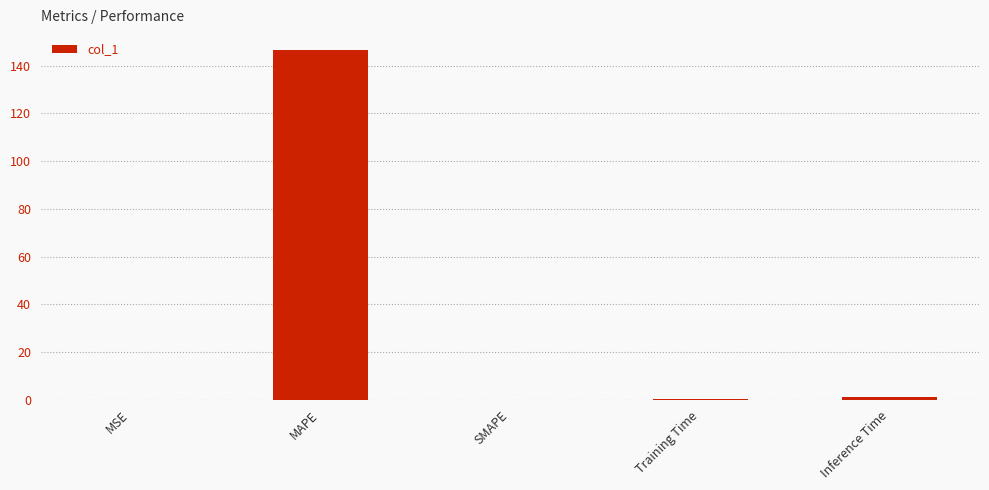

Is it true that the value at MAPE is 146.8?

True